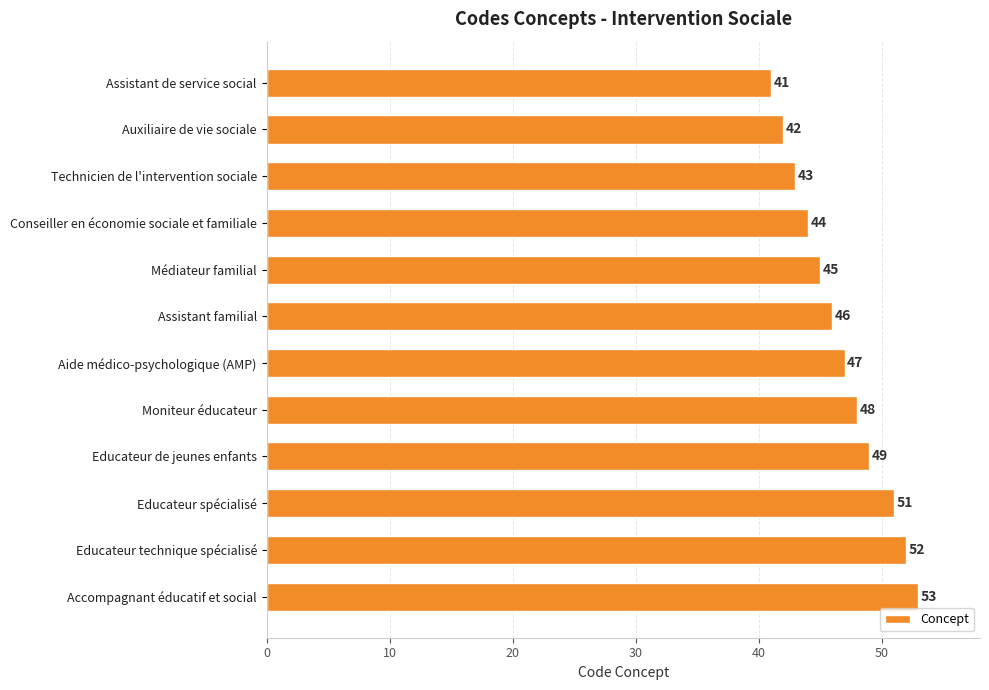

Reading top to bottom, transcribe all the data shown in this chart.

41	42	43	44	45	46	47	48	49	51	52	53